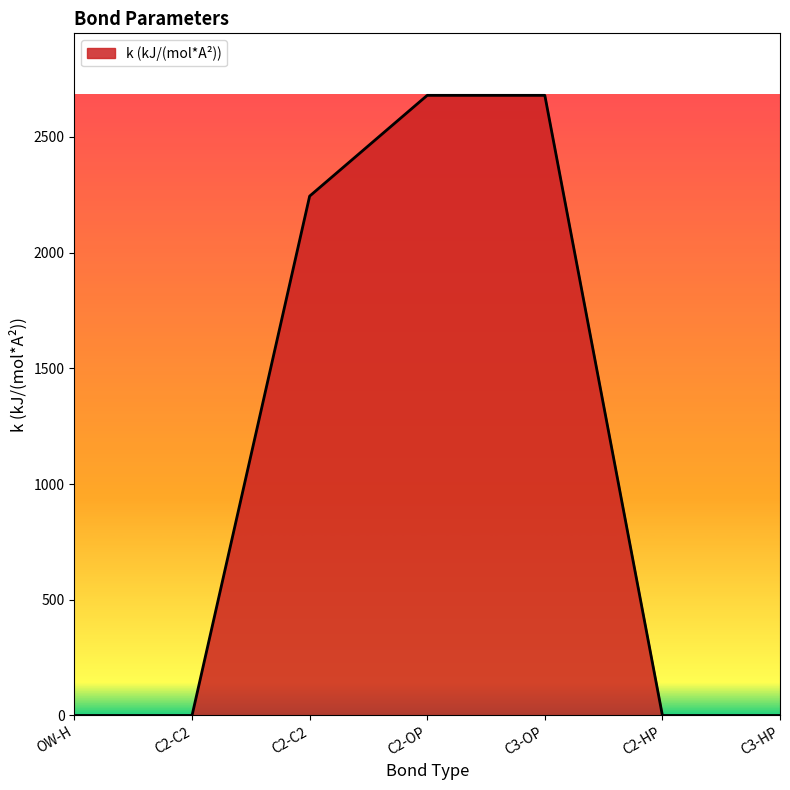

Which has a higher value, C2-HP or C3-OP?

C3-OP